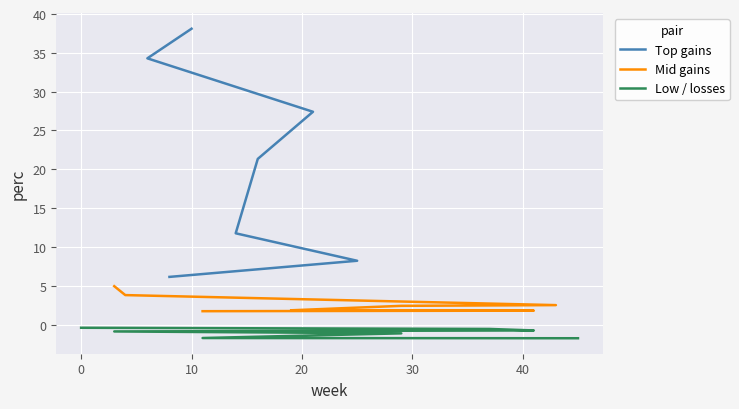

The Low / losses series shows -1.0 at 50. True or false?

False